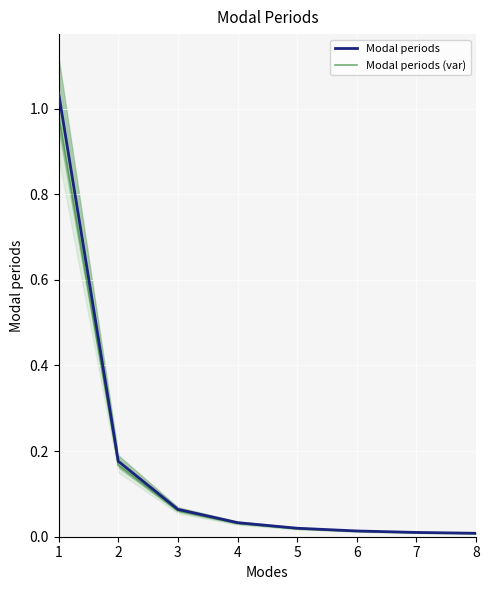

True or false: Modal periods (var) and Modal periods intersect in this chart.

False